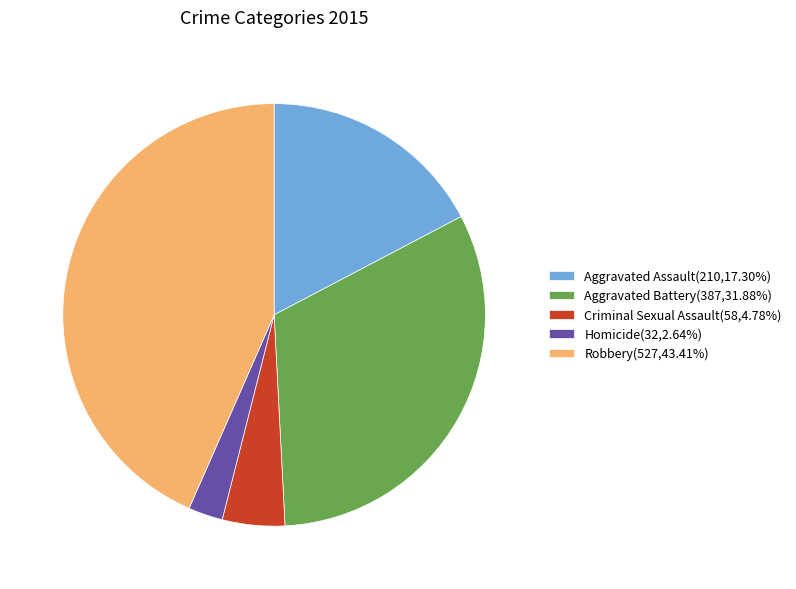

Approximately how many times larger is the value at Robbery(527,43.41%) compared to Aggravated Assault(210,17.30%)?

2.5